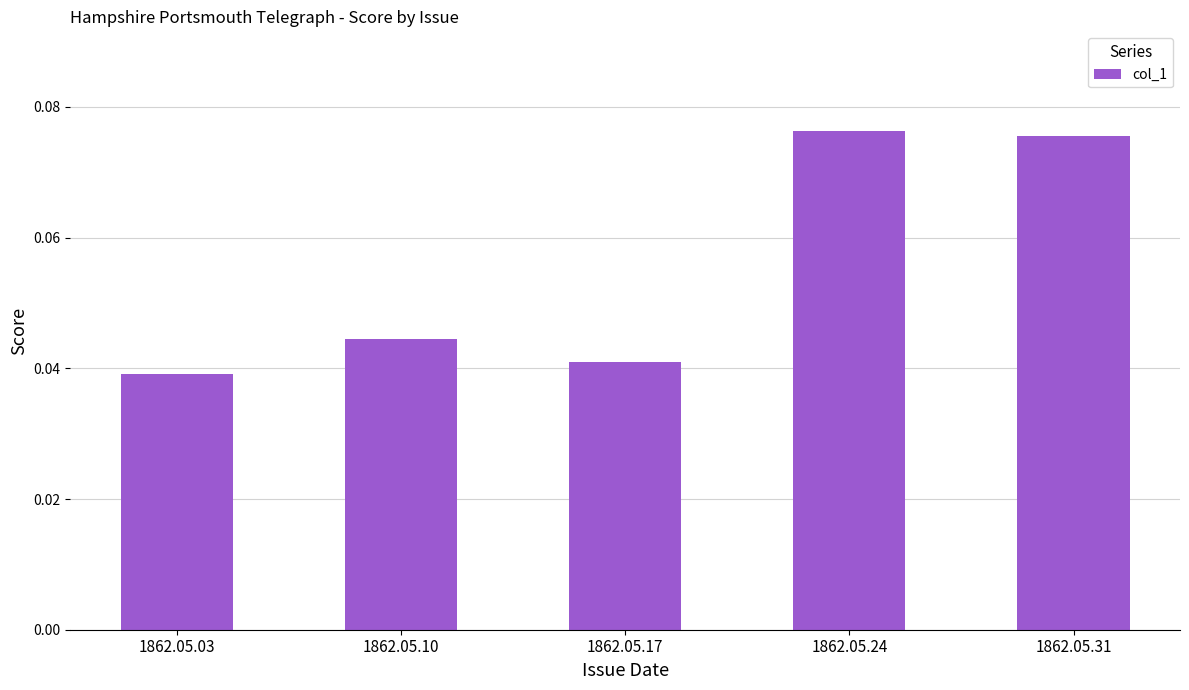

List the labels in order of value, smallest first.

1862.05.03, 1862.05.17, 1862.05.10, 1862.05.31, 1862.05.24